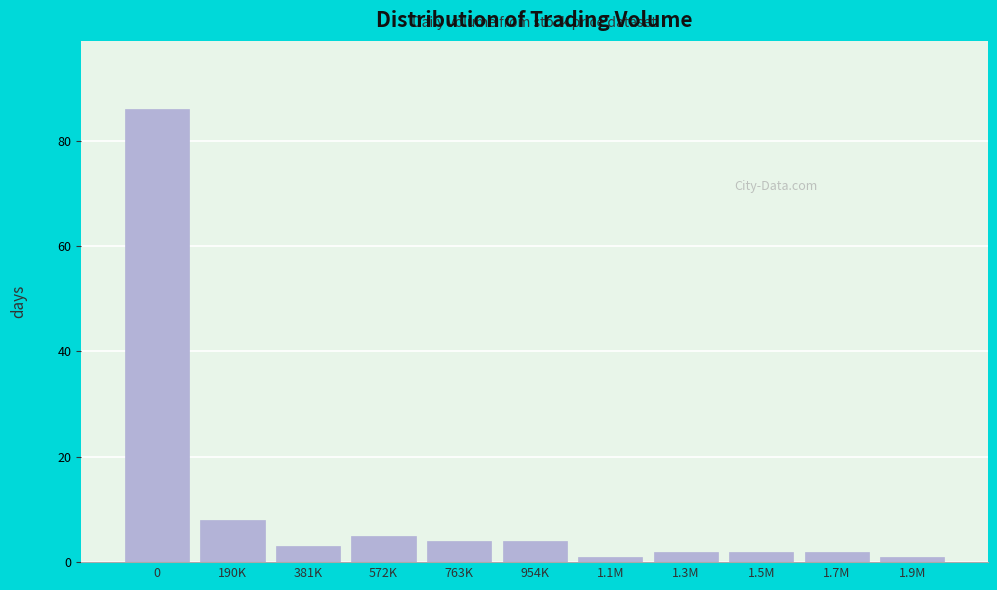

Reading left to right, extract all data points from this chart.

0=86	190K=8	381K=3	572K=5	763K=4	954K=4	1.1M=1	1.3M=2	1.5M=2	1.7M=2	1.9M=1